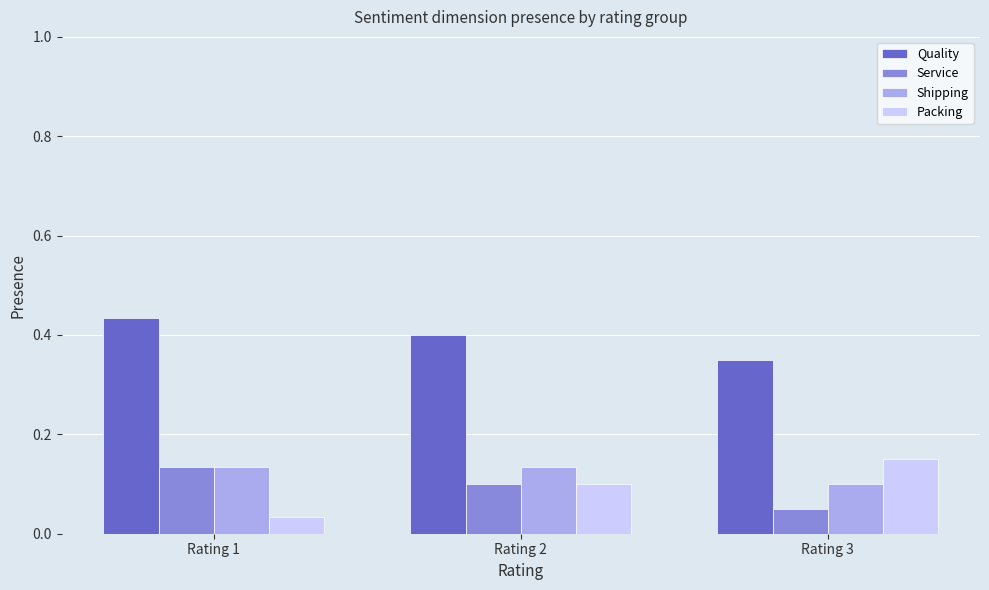

The value of Quality at Rating 1 is 0.6. True or false?

False